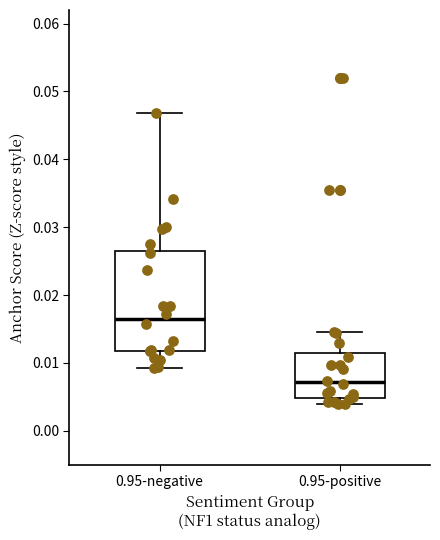

Comparing the boxes themselves (not the whiskers), which one is the tallest?

0.95-negative